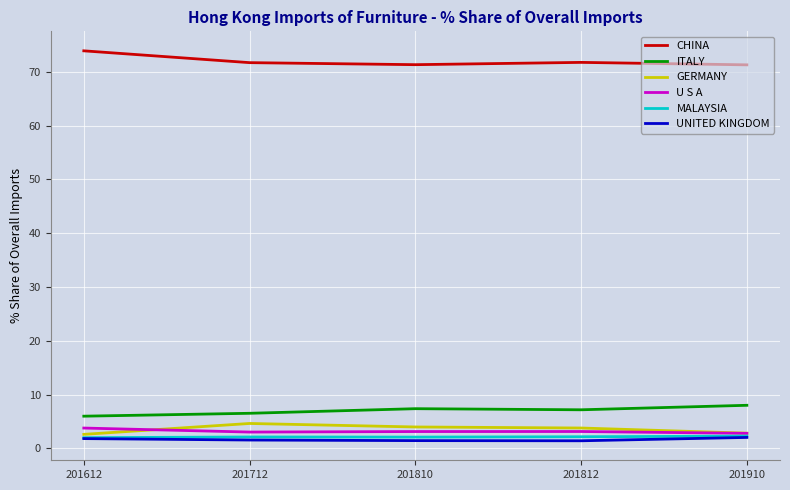

True or false: GERMANY and ITALY cross at least once.

False